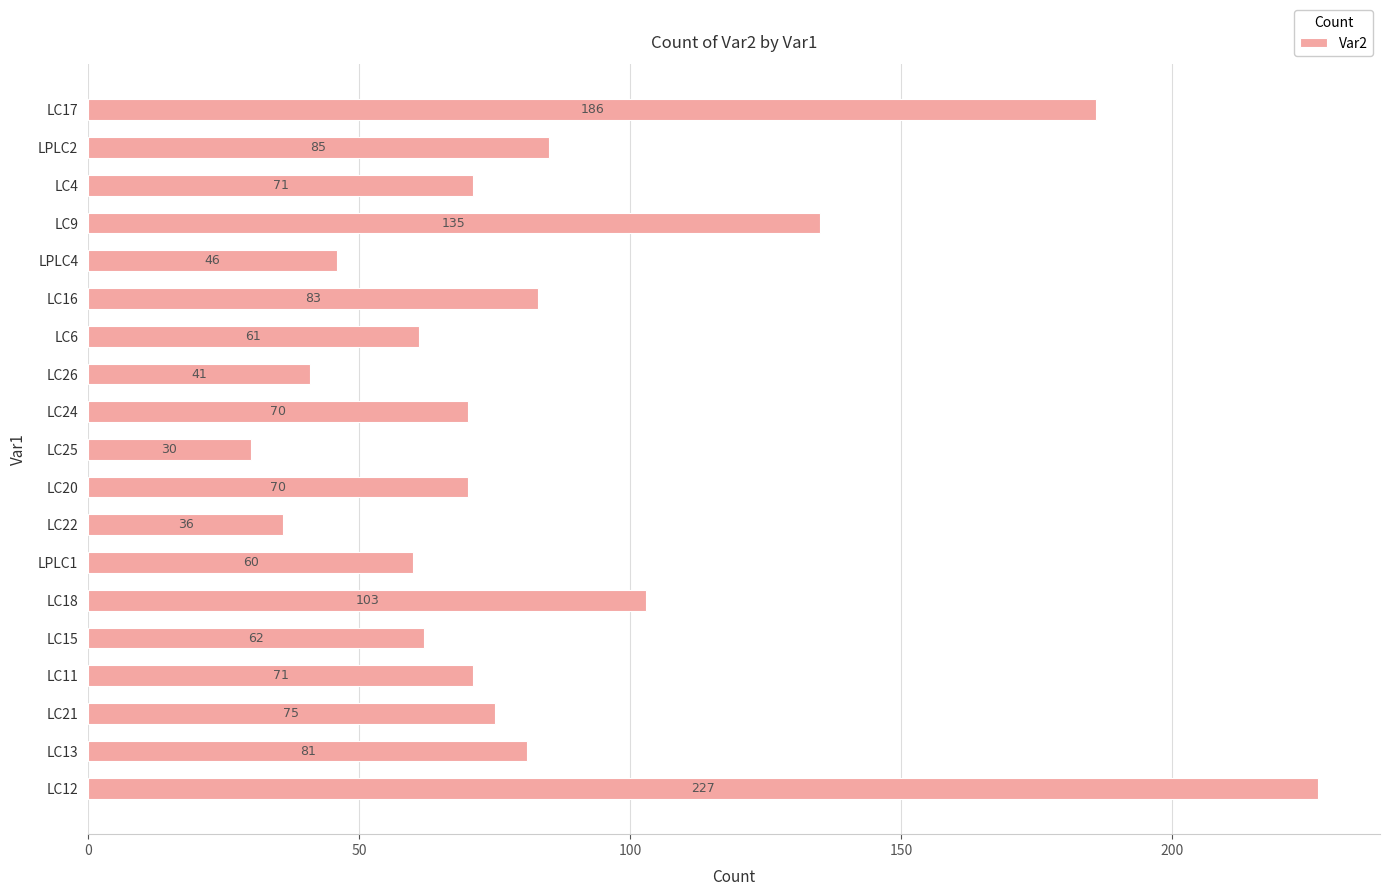

What is the label of the 15th bar from the top?

LC15